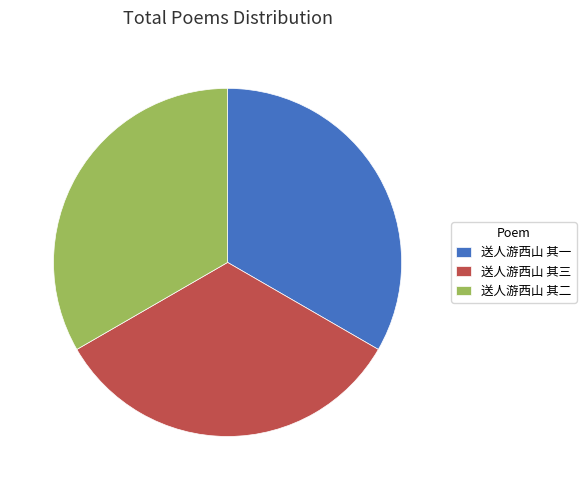

Approximately how many times larger is the value at 送人游西山 其一 compared to 送人游西山 其二?

1.0